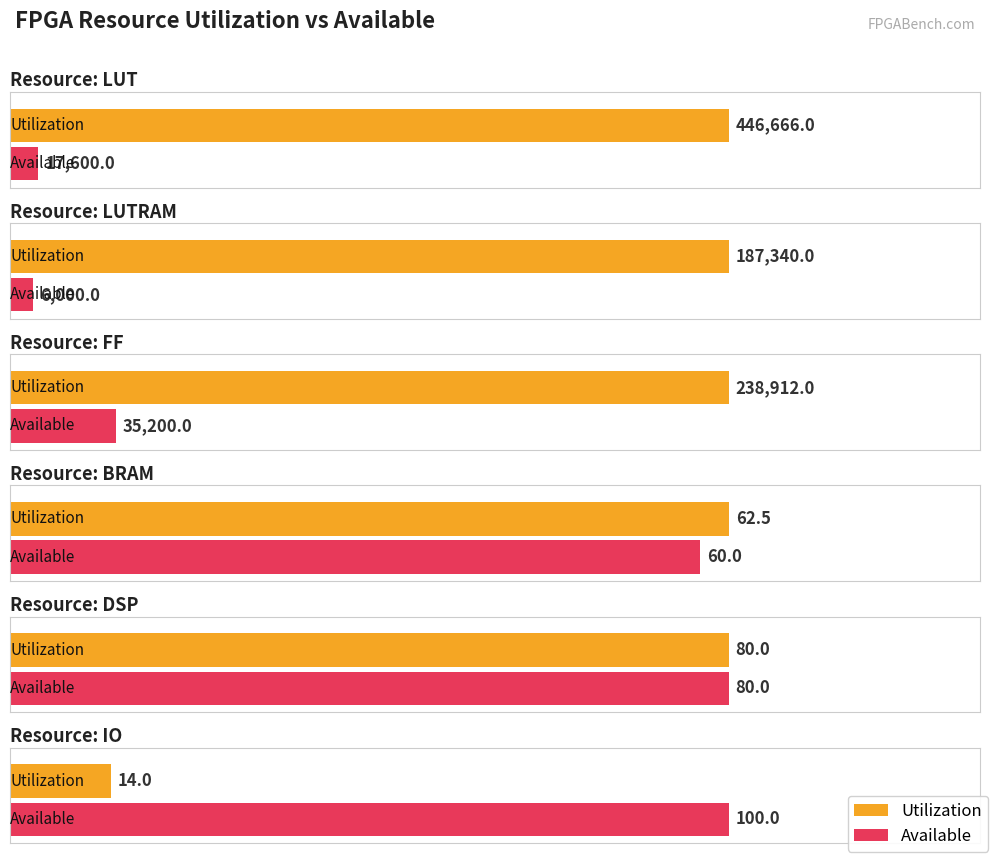

What is the sum of the Available values at LUTRAM and BRAM?

6060.0